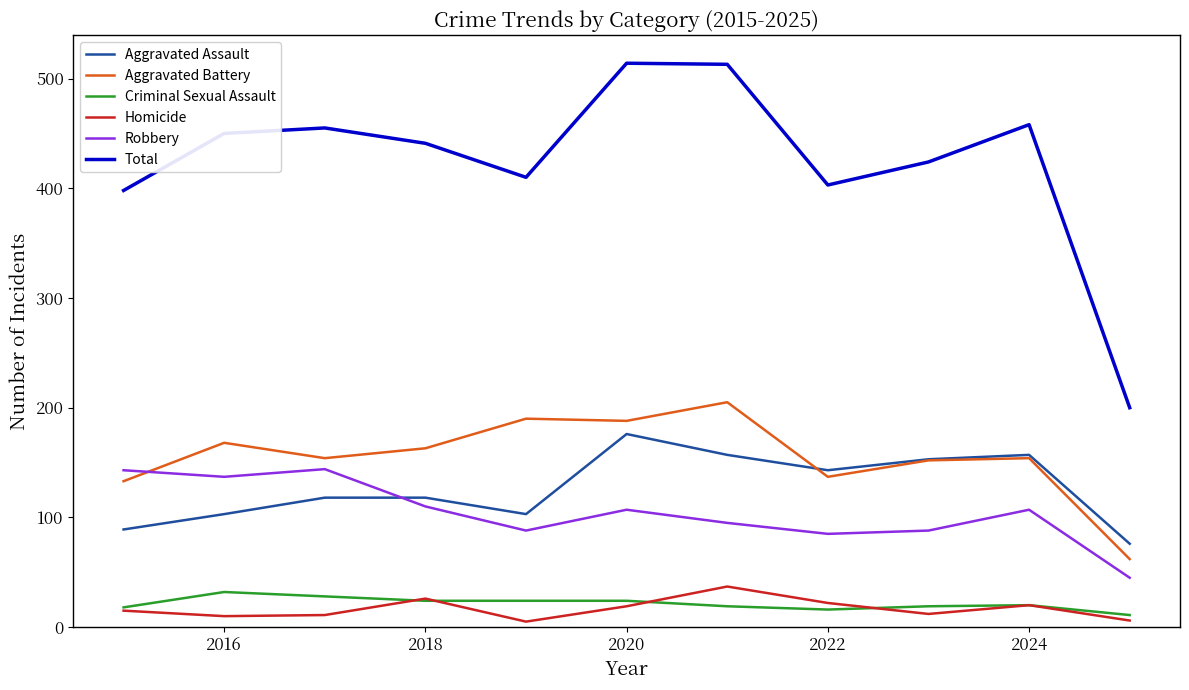

True or false: Homicide and Aggravated Battery intersect in this chart.

False